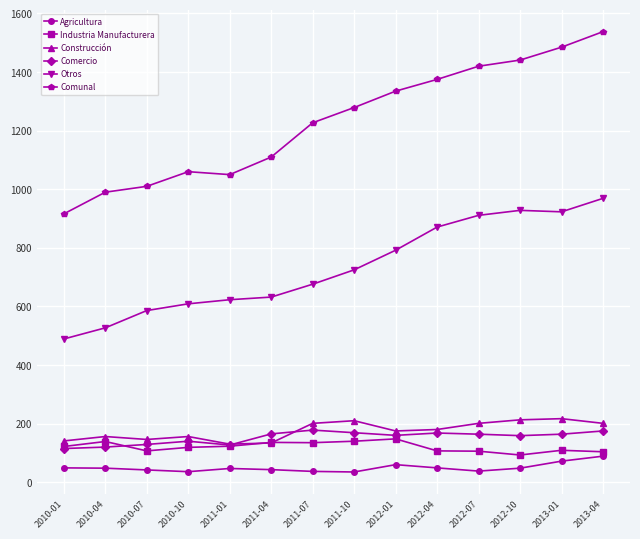

At which category is the sum across all series the highest?

2013-04